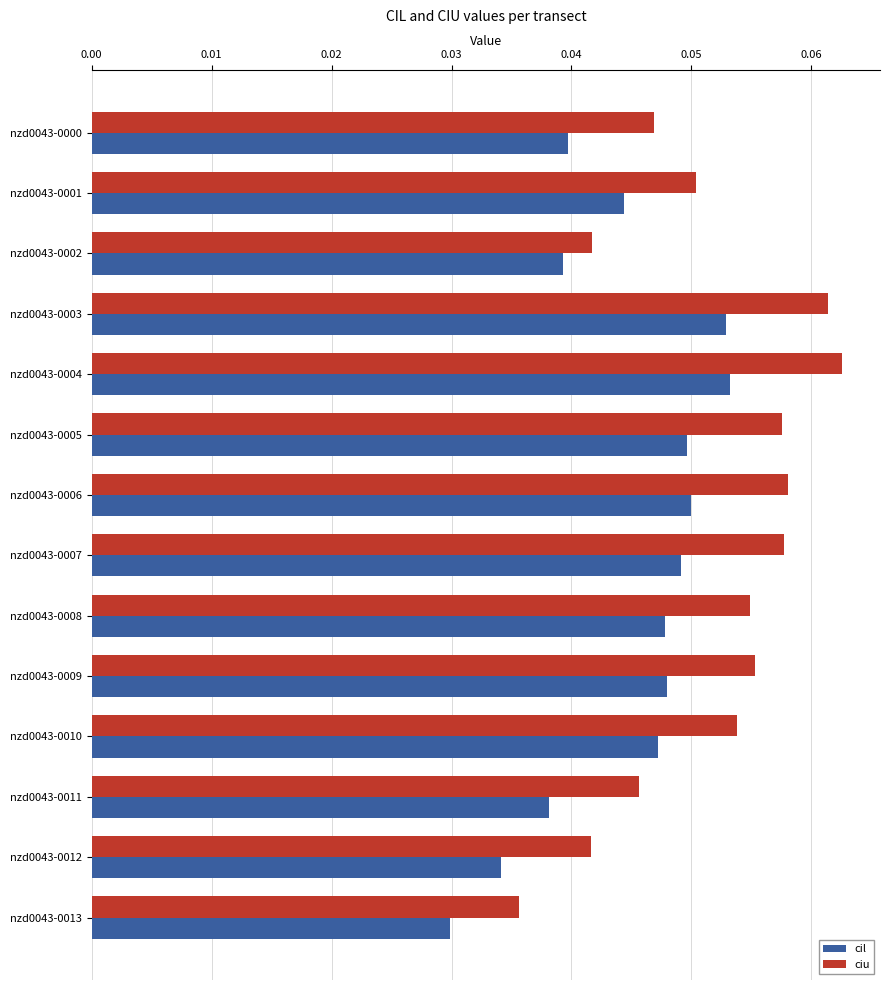

Rank the series by their average value, from highest to lowest.

ciu, cil